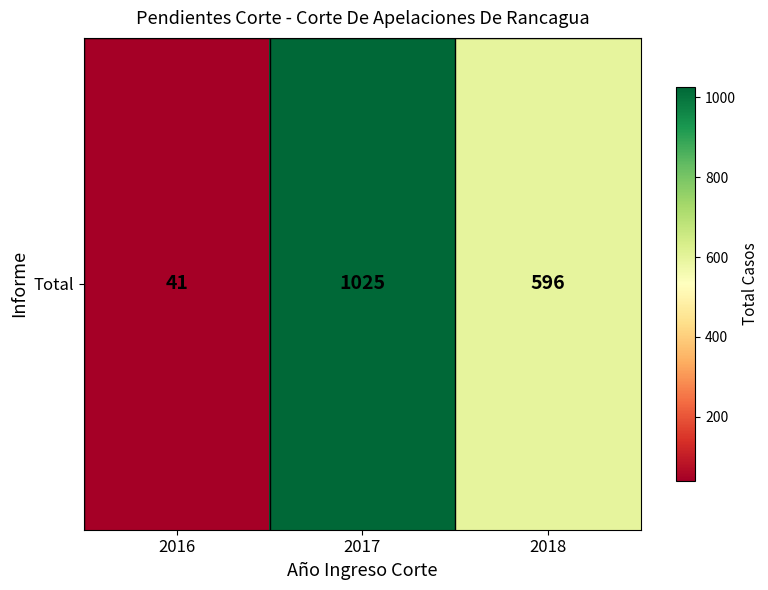

Is it true that the value at 2016 is 41?

True